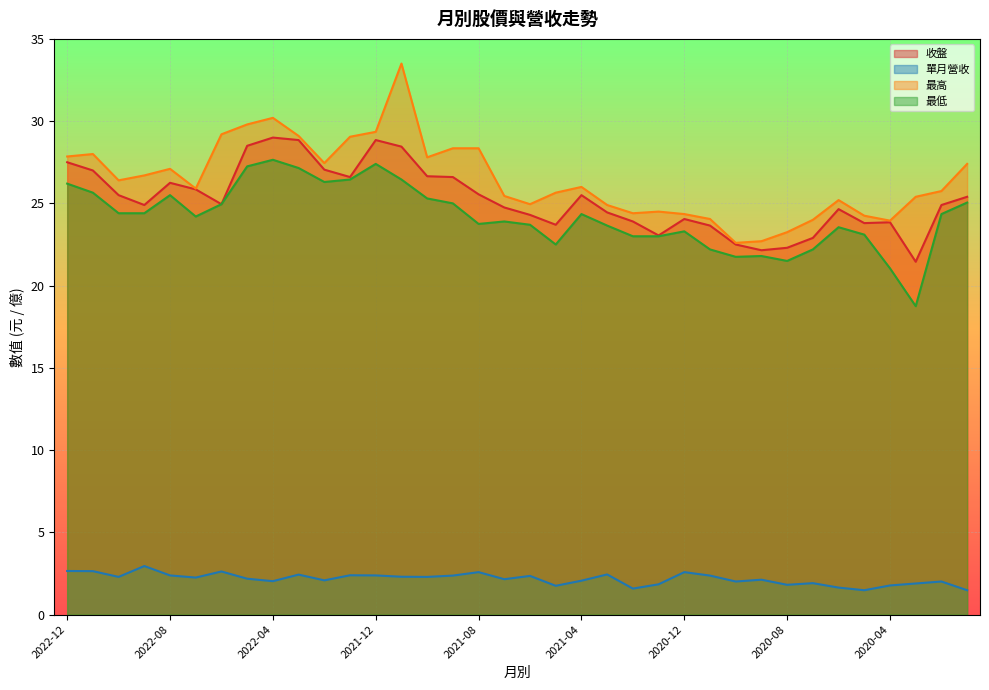

What is the difference between the maximum and second lowest values in the 最高 series?

10.8